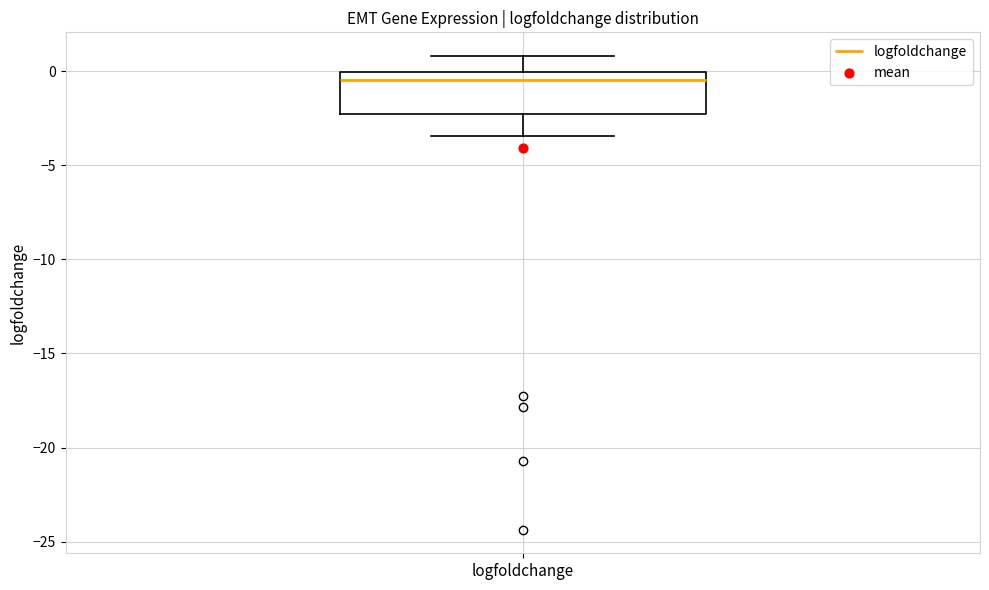

Transcribe this box plot: give where the median line is, the range the box spans, and where the two whiskers end, as read against the y-axis. The values are not printed on the chart, so give them approximately, as read against the axis.

median -0.5, box -2.5 to 0.0, whiskers -3.5 to 1.0